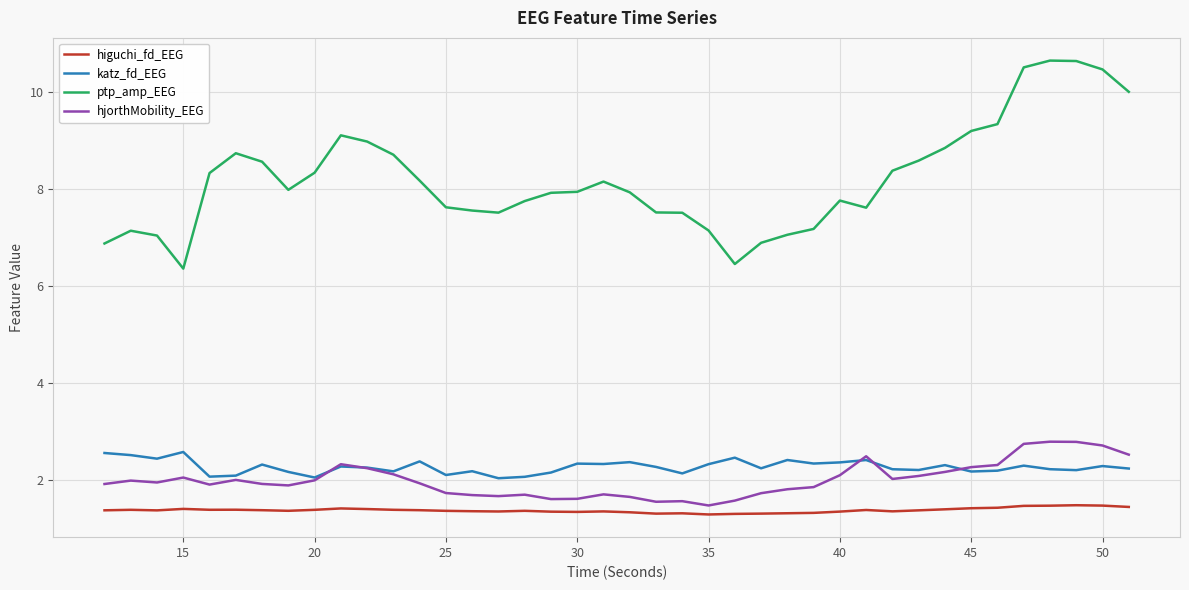

What are all the series names shown in the legend?

higuchi_fd_EEG, katz_fd_EEG, ptp_amp_EEG, hjorthMobility_EEG